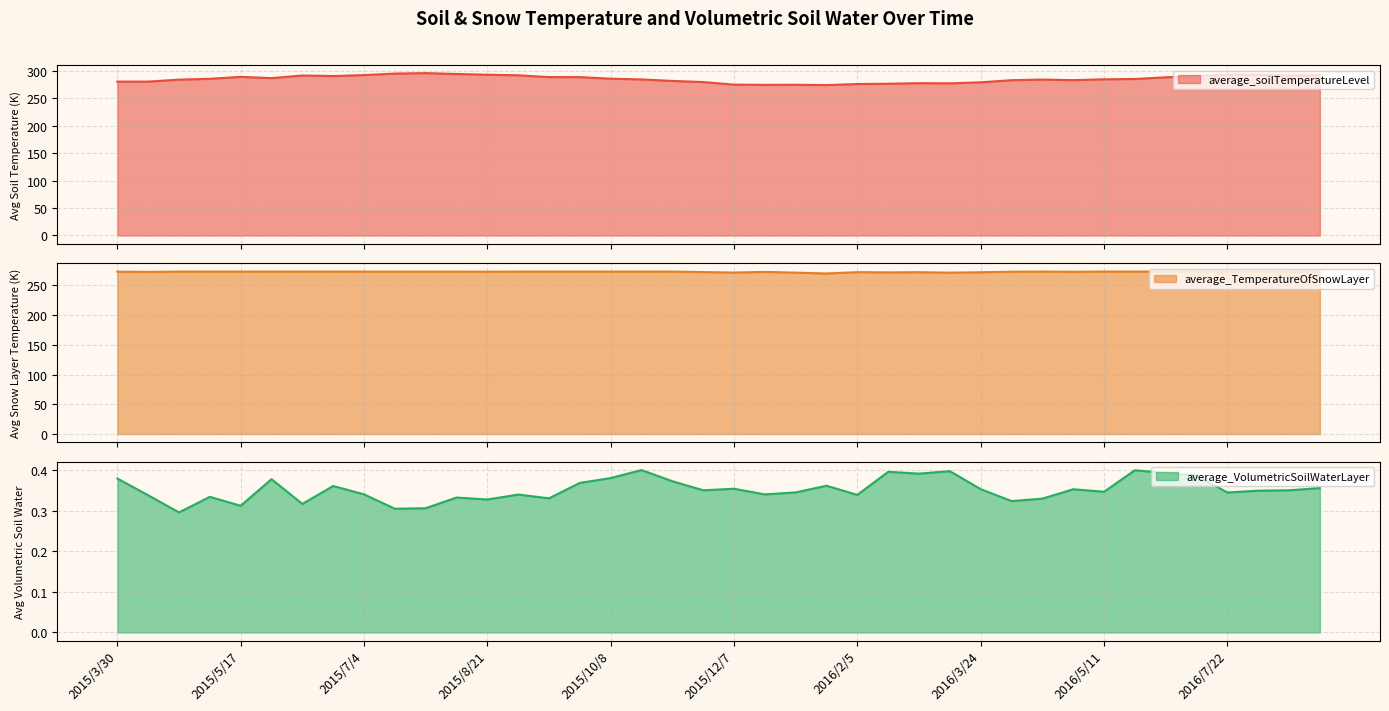

True or false: average_TemperatureOfSnowLayer has more than 1 interior local peaks.

True